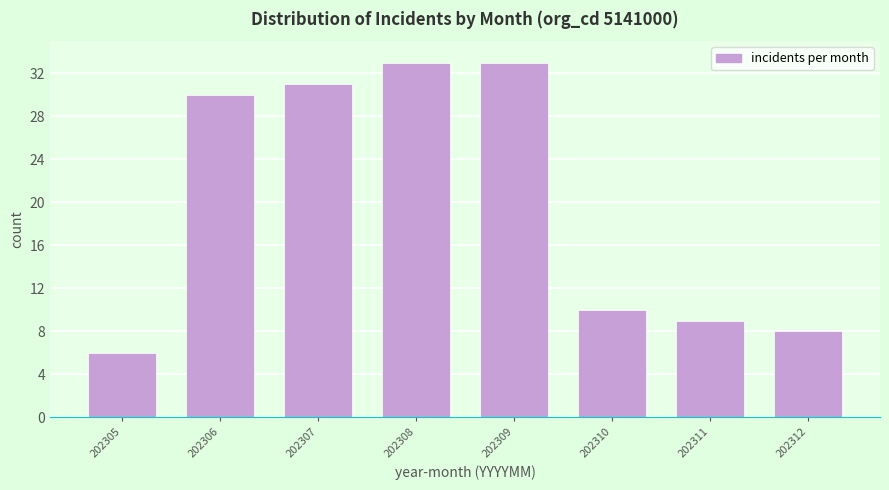

Reading left to right, list all the values displayed in this chart.

6	30	31	33	33	10	9	8